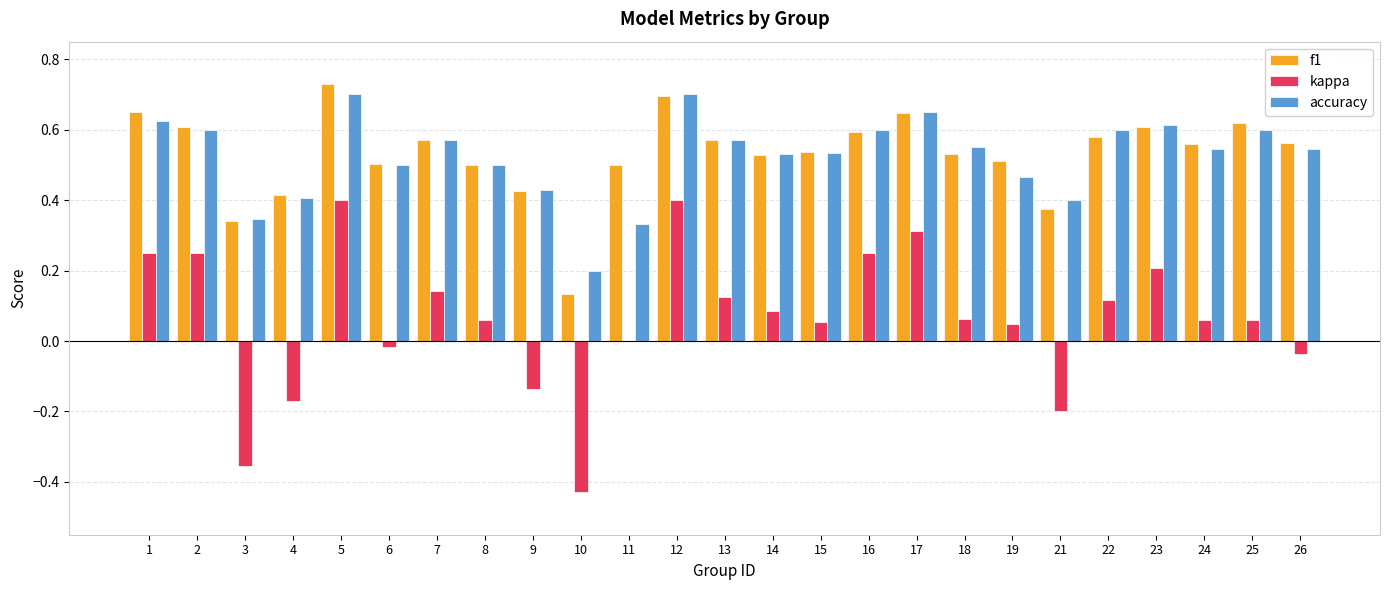

The value of accuracy at 22 is 0.9. True or false?

False